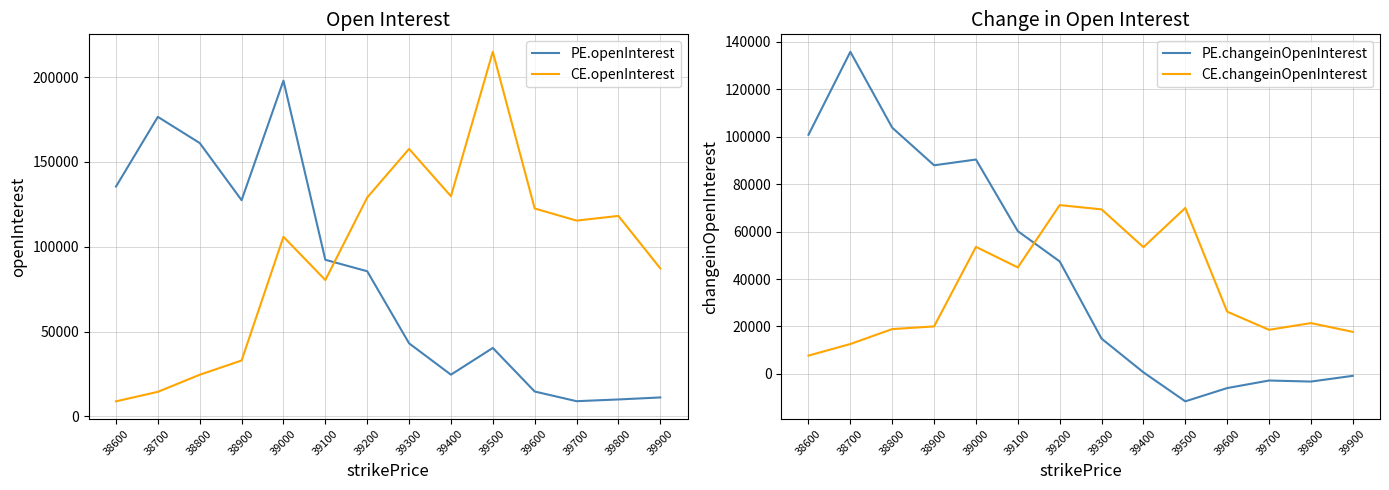

What is the difference between the second highest and second lowest values in the PE.openInterest series?

166604